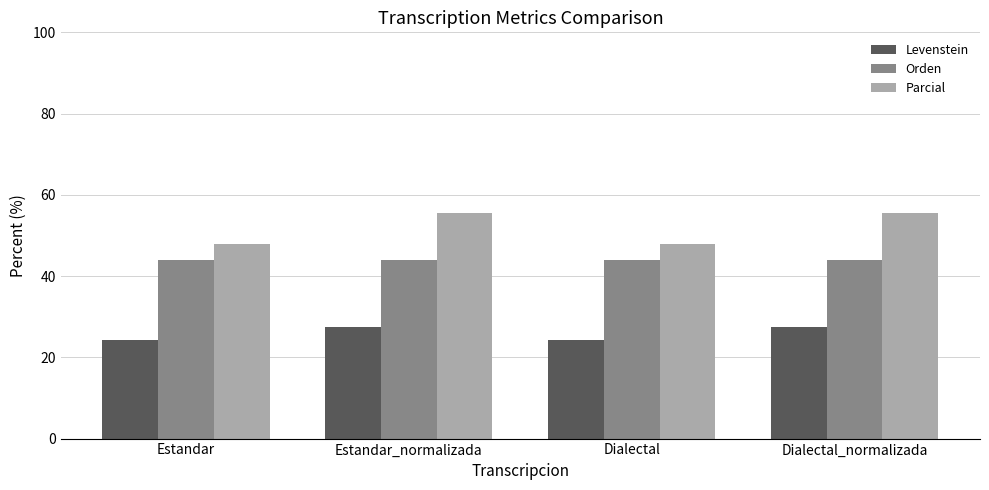

What is the sum of the Parcial values at Dialectal_normalizada and Estandar_normalizada?

111.1